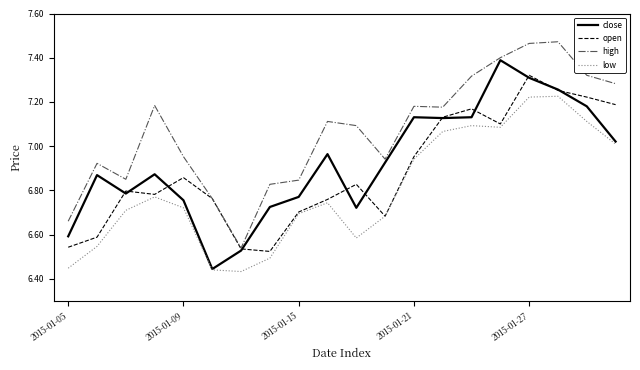

Which series has the largest total across all categories?

high